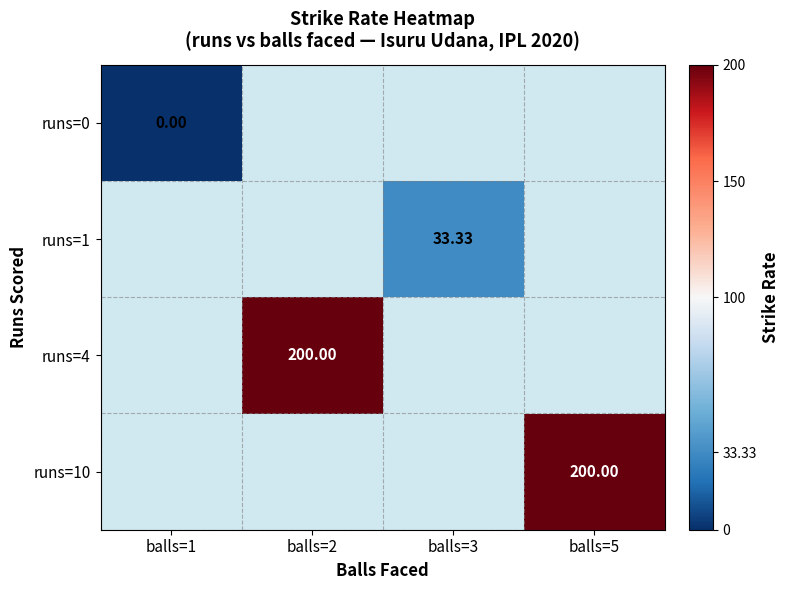

At balls=1, list the series in order from largest to smallest.

runs=0, runs=1, runs=4, runs=10